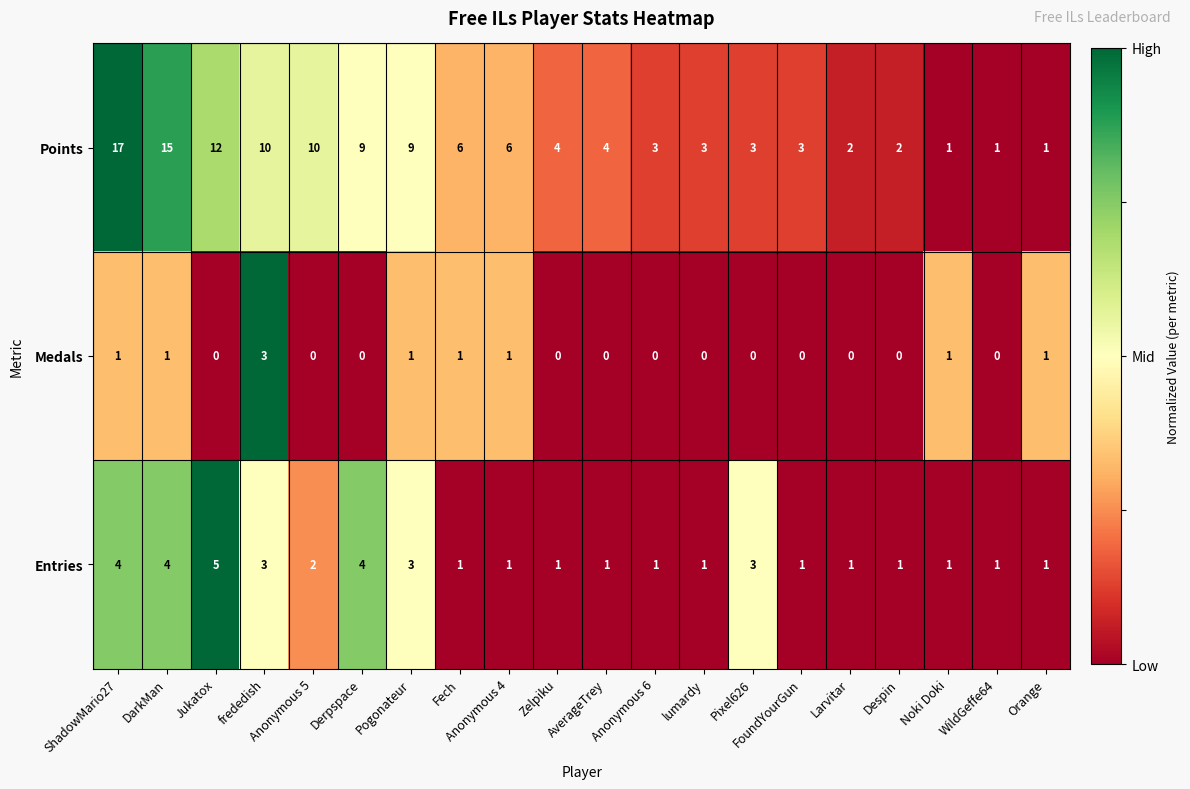

At Despin, list the series in order from largest to smallest.

Points, Entries, Medals